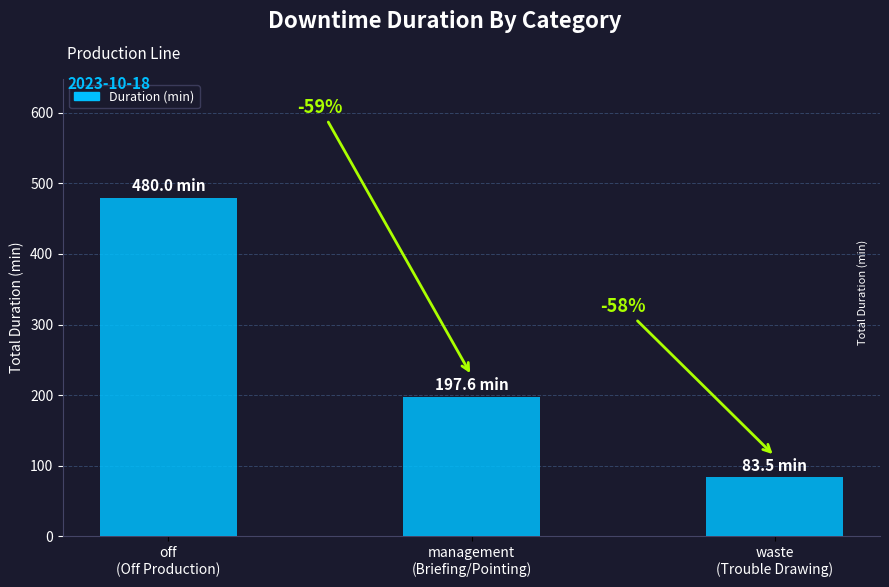

Is it true that the value at management
(Briefing/Pointing) is 130.6?

False